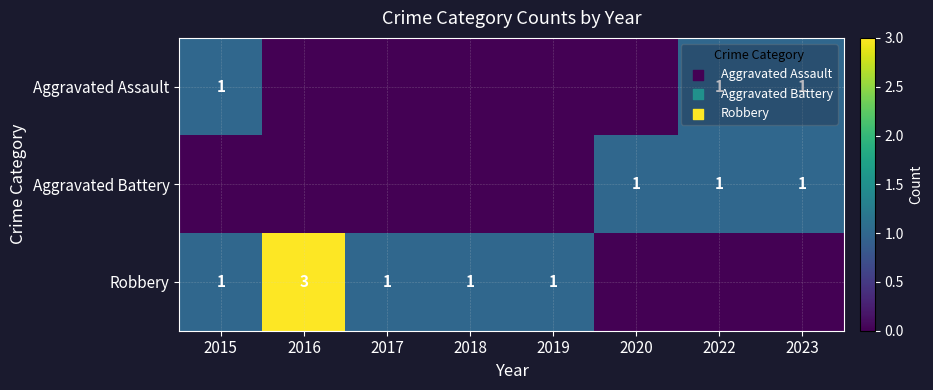

What is the sum of the Robbery values at 2015 and 2016?

4